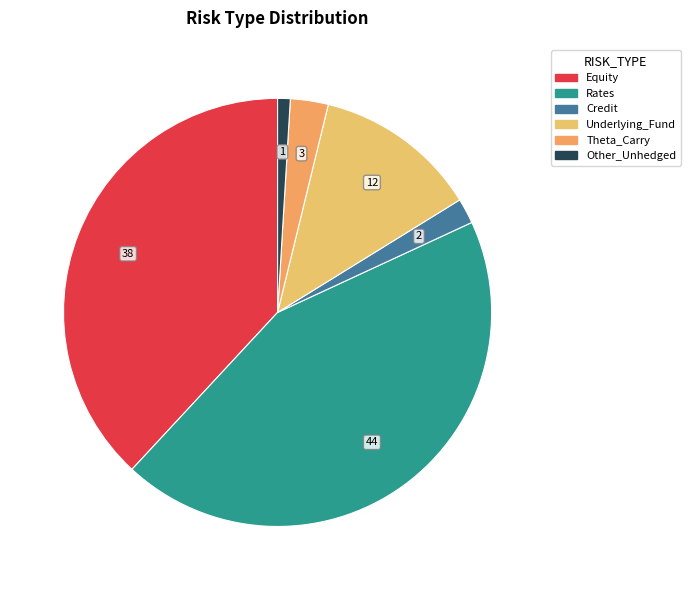

How many slices are in this pie chart?

6